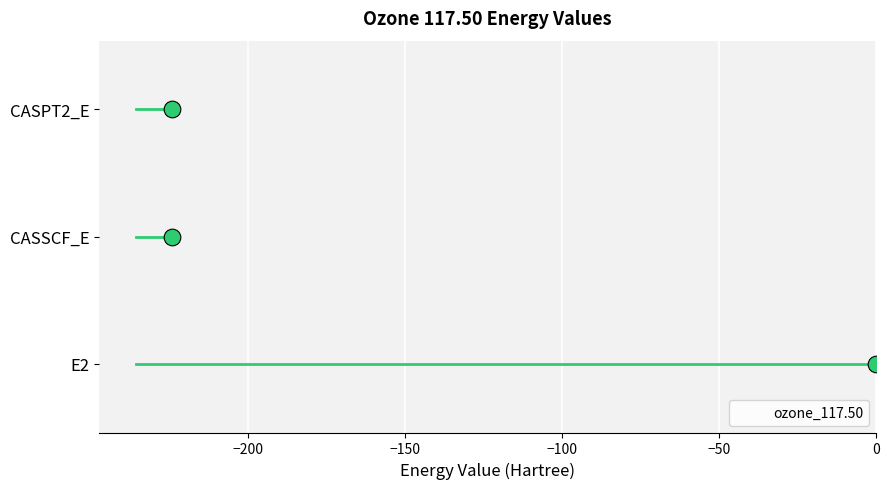

What is the sum of the values at CASSCF_E and CASPT2_E?

-448.8